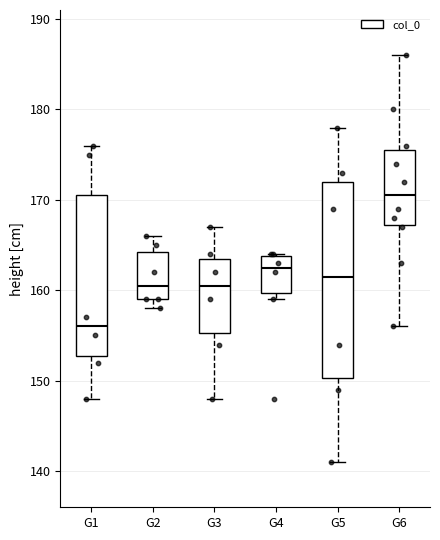

Which box has the lowest median line?

G1